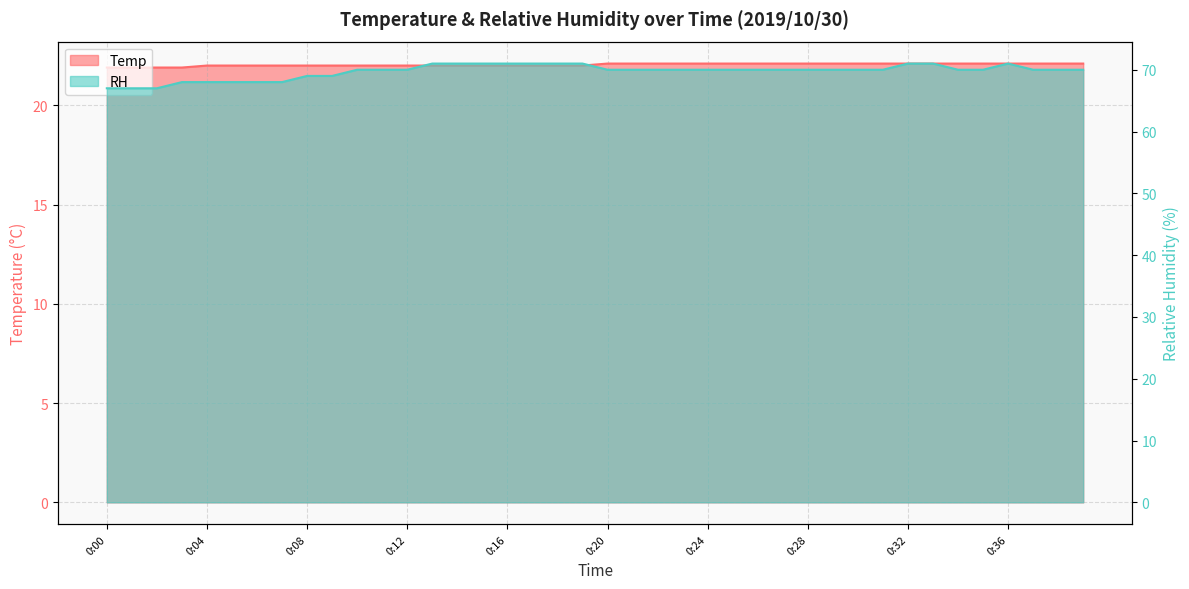

Does the chart display data point markers on the line(s)?

No